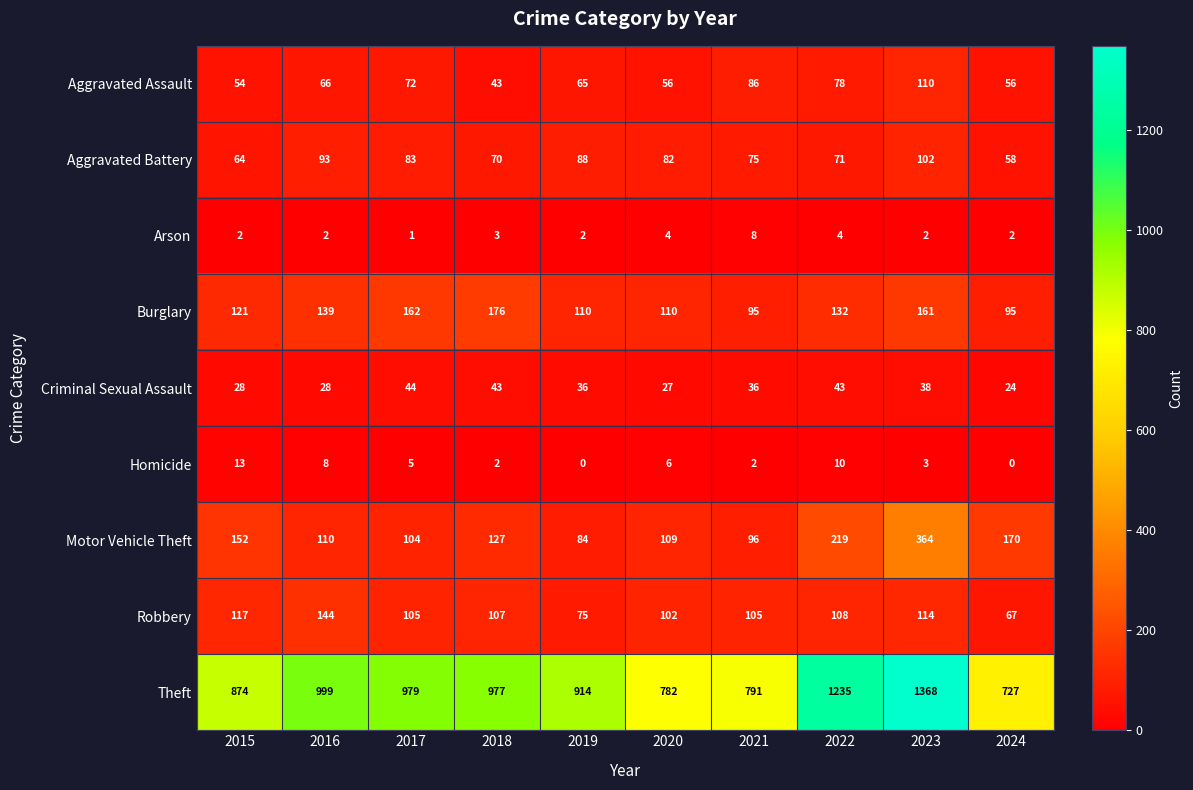

What is the difference between the Homicide values at 2022 and 2024?

10